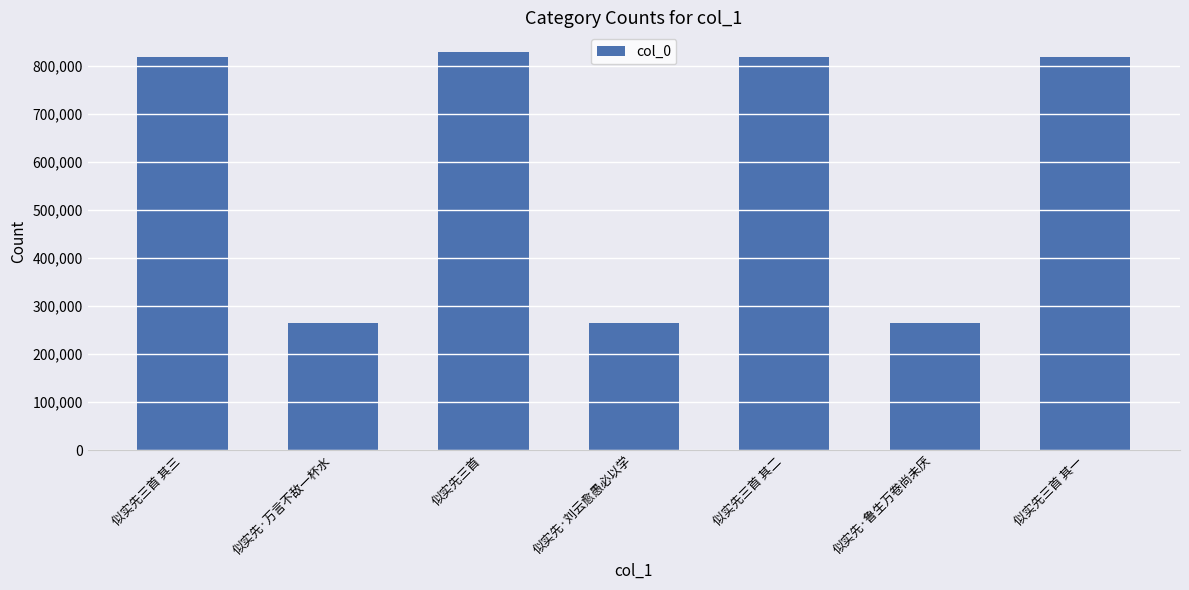

What is the minimum value shown in the chart?

264581